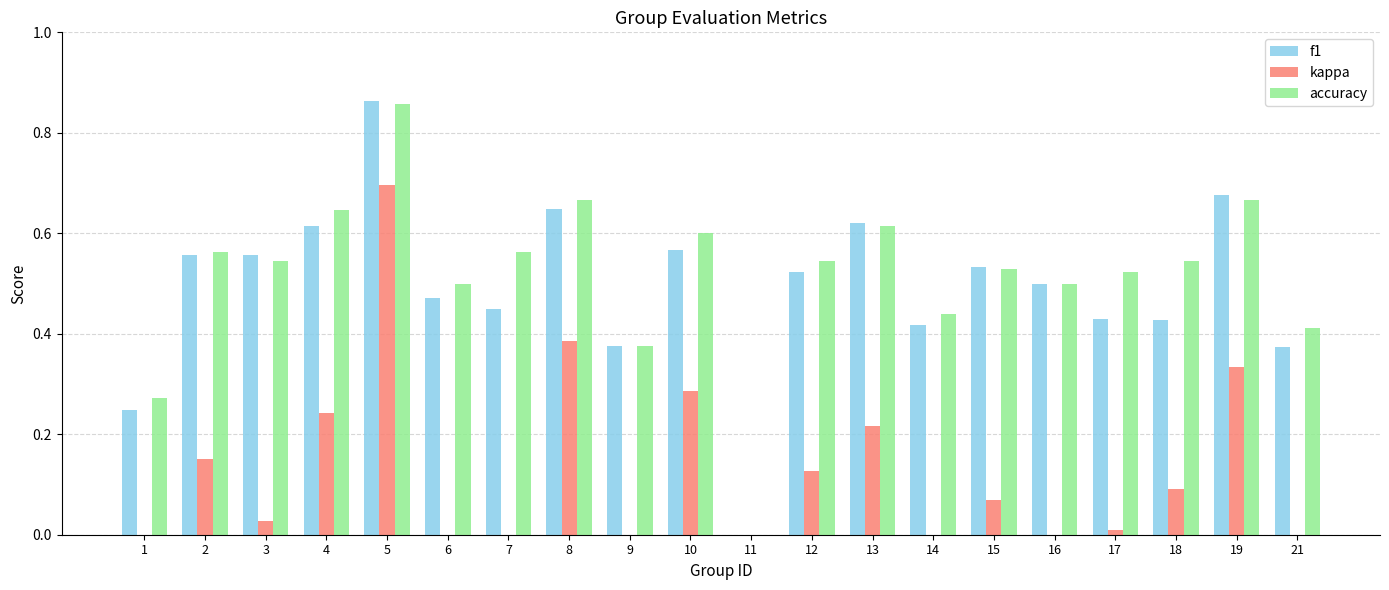

At which label is kappa closest to 0?

11